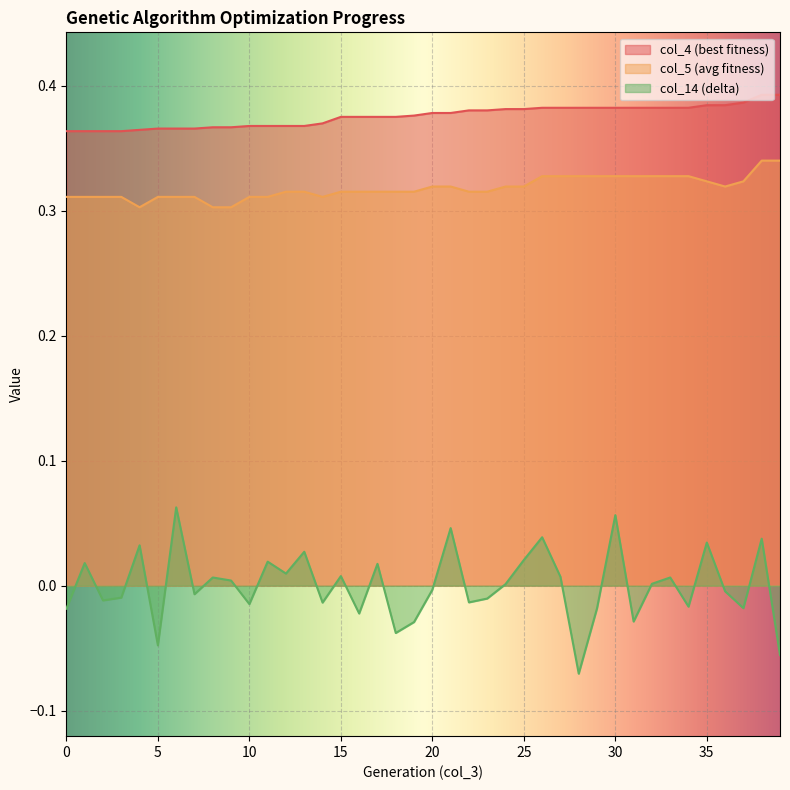

How many values in col_14 are below zero?

20